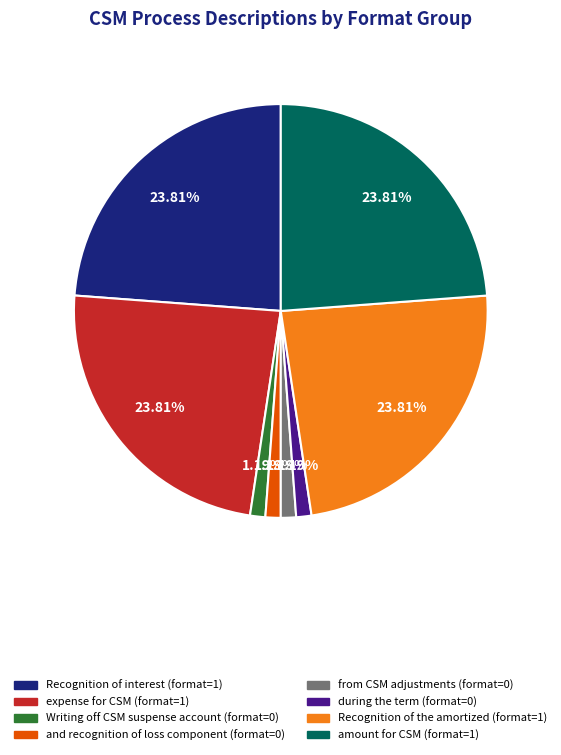

True or false: Writing off CSM suspense account accounts for 14% of the total.

False